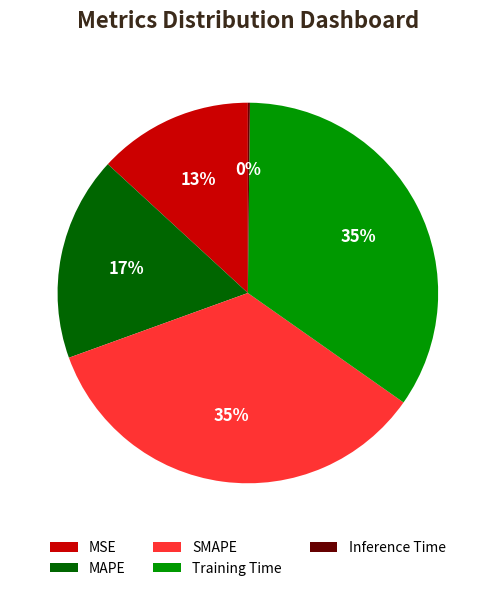

Which has a higher value, Training Time or MAPE?

Training Time